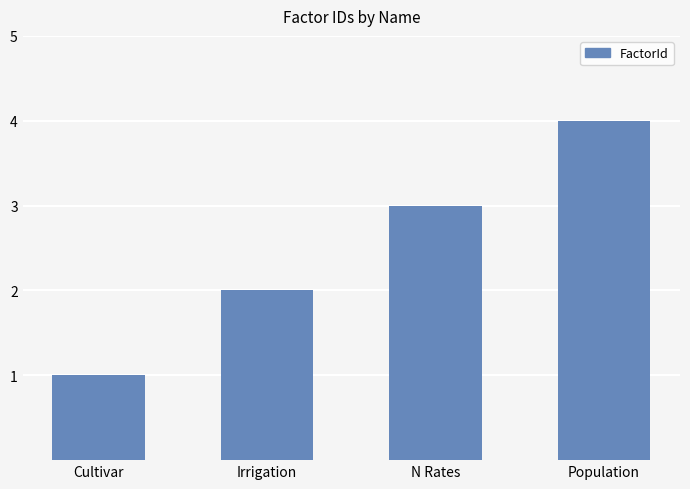

Which has a higher value, Population or N Rates?

Population